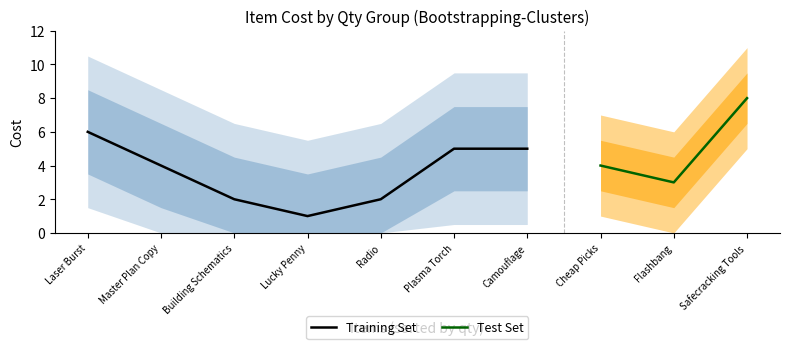

List the labels in order of value, largest first.

Safecracking Tools, Laser Burst, Plasma Torch, Camouflage, Cheap Picks, Master Plan Copy, Flashbang, Building Schematics, Radio, Lucky Penny